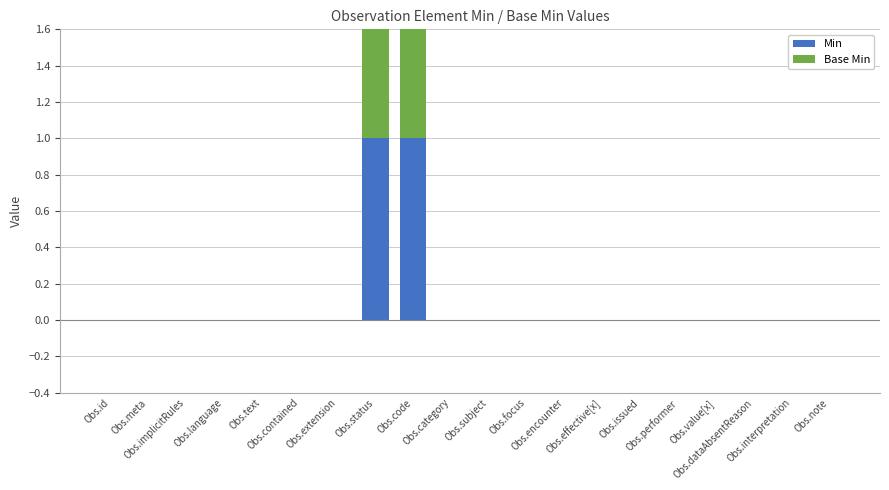

How many values in Base Min are above zero?

2